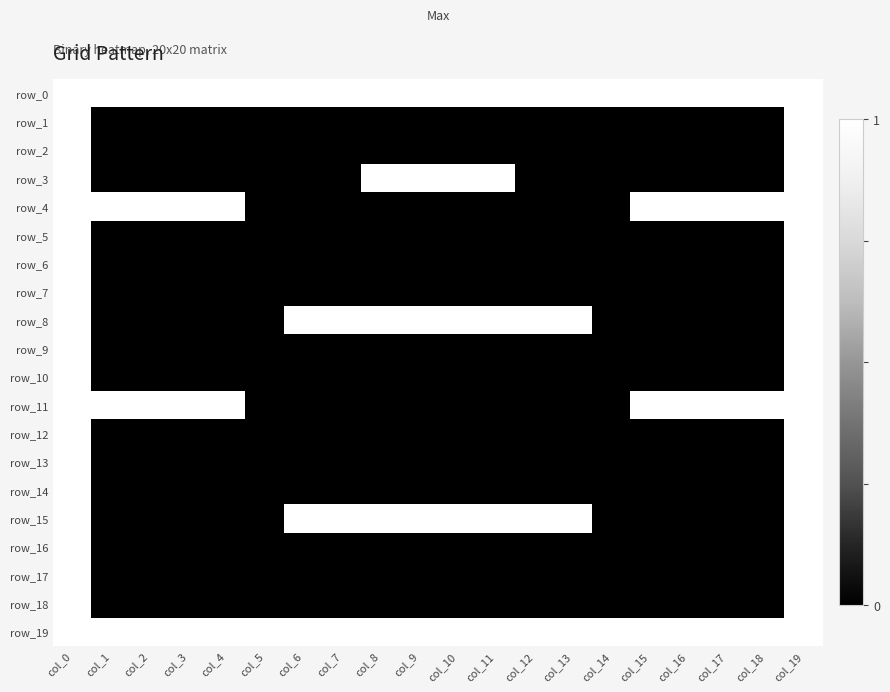

List the labels in order of row_4 value, smallest first.

col_5, col_6, col_7, col_8, col_9, col_10, col_11, col_12, col_13, col_14, col_0, col_1, col_2, col_3, col_4, col_15, col_16, col_17, col_18, col_19